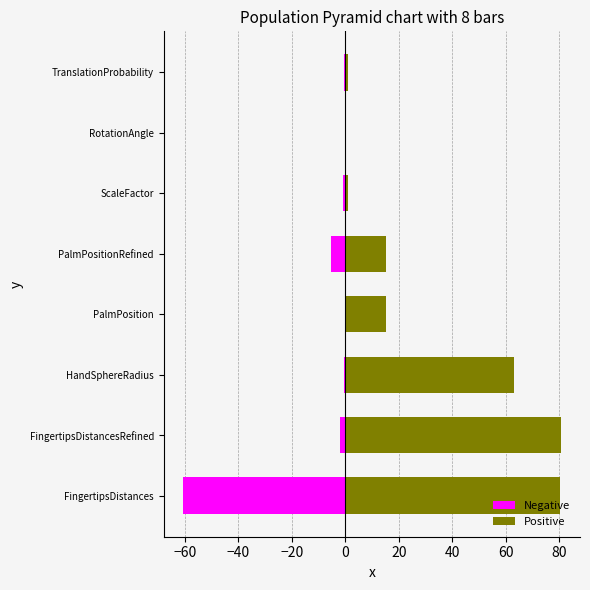

What is the difference between the maximum and minimum values in the Positive series?

80.5